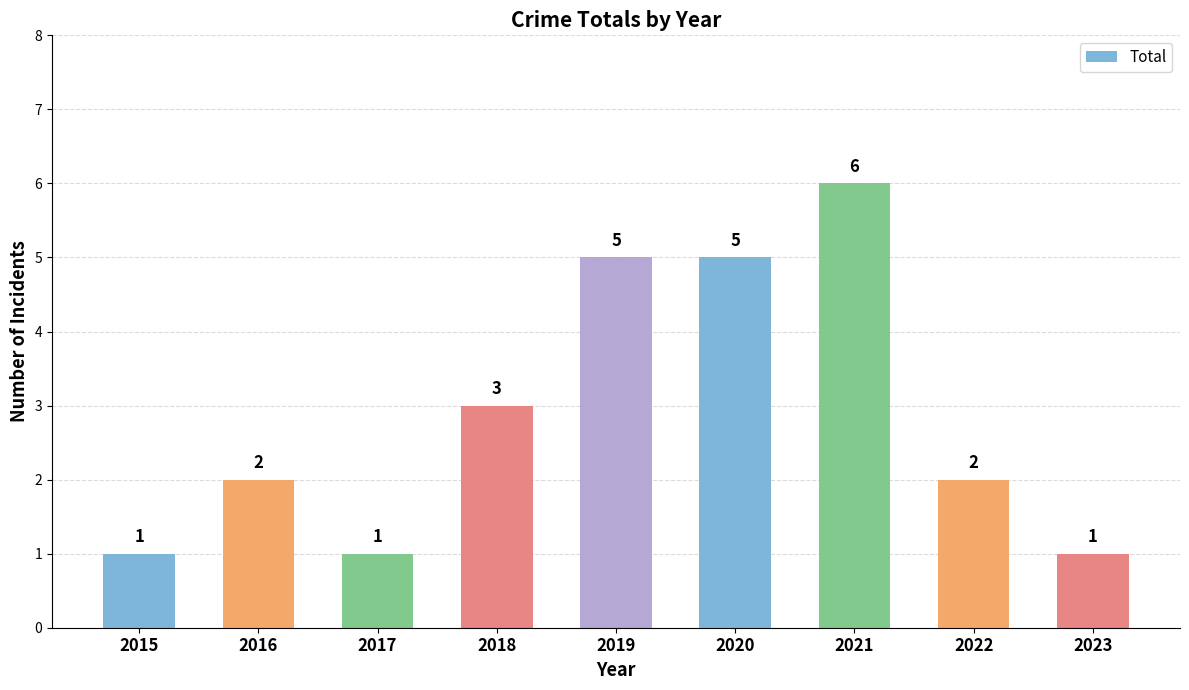

Count the values in the range 1 to 5.

8